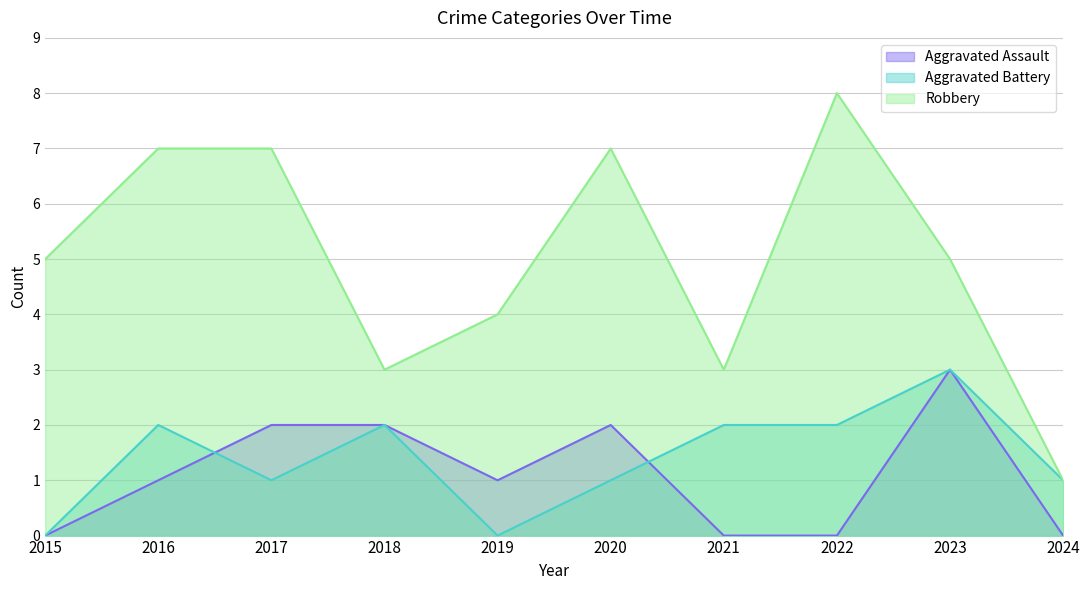

At which label does Aggravated Assault first exceed 1?

2017